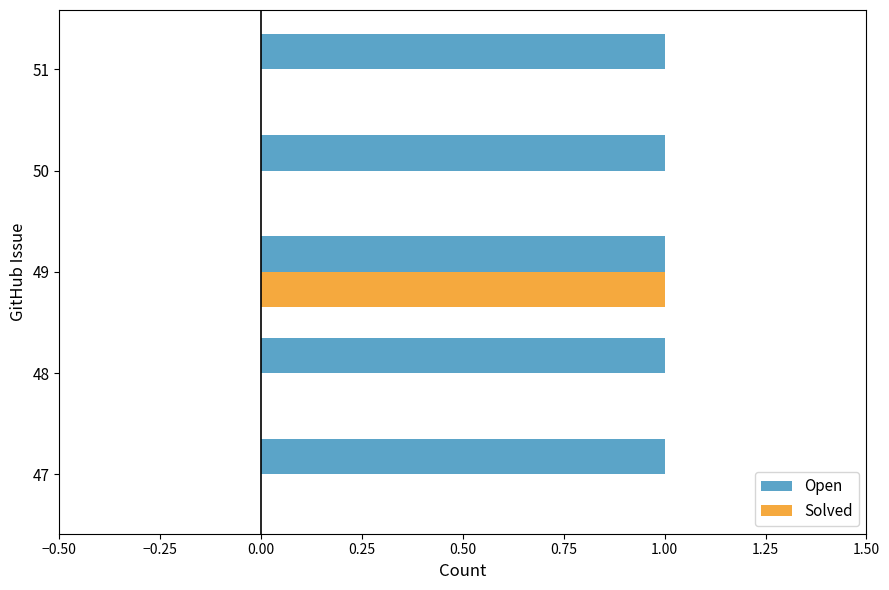

Count the number of data series in this chart.

2